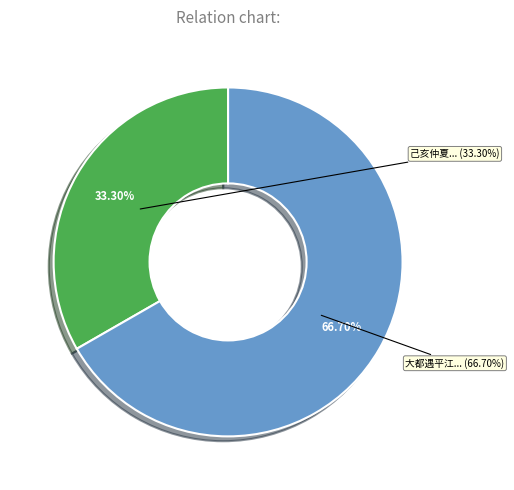

Is 大都遇平江龙兴寺僧閒上座话唐綦毋潜宿龙兴寺诗因次其韵 the majority of the pie?

Yes